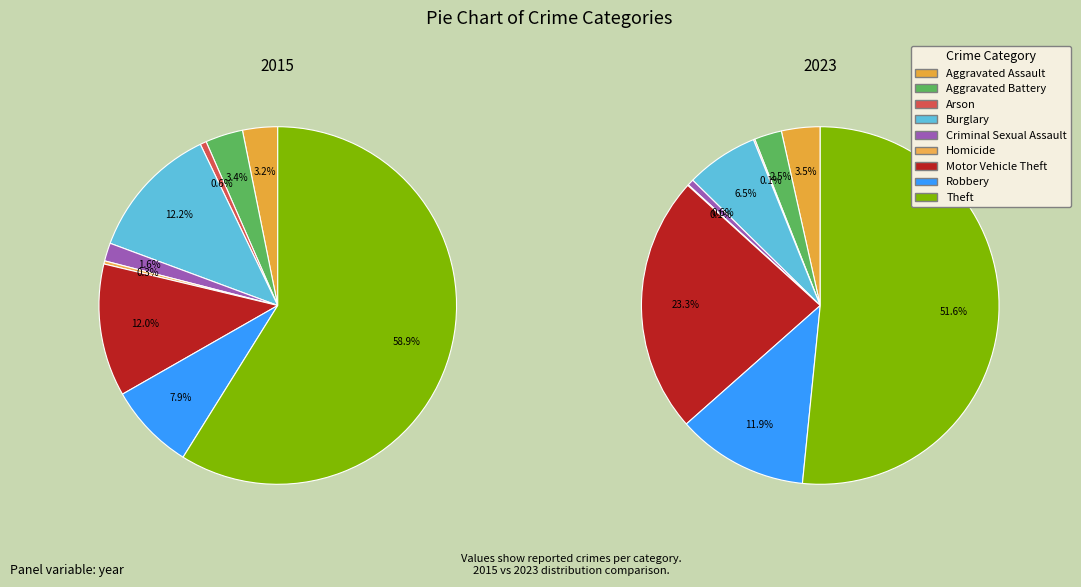

How many segments does this pie chart have?

9